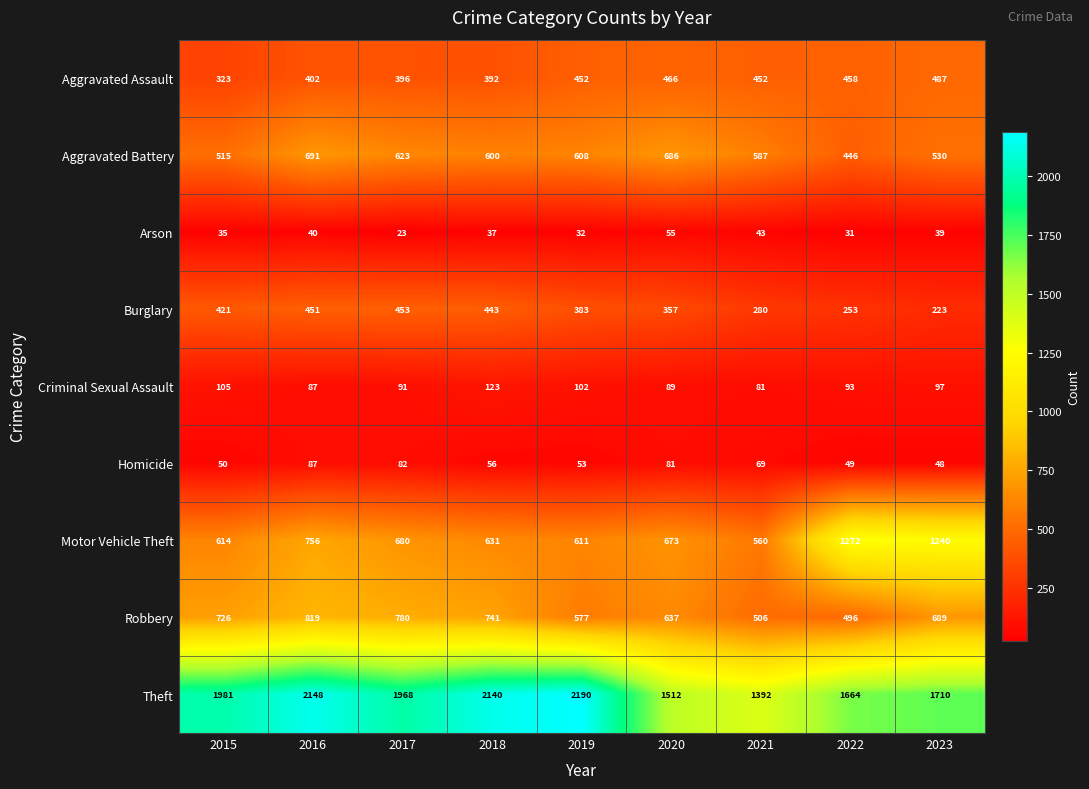

What is the difference between the maximum and second lowest values in the Aggravated Battery series?

176